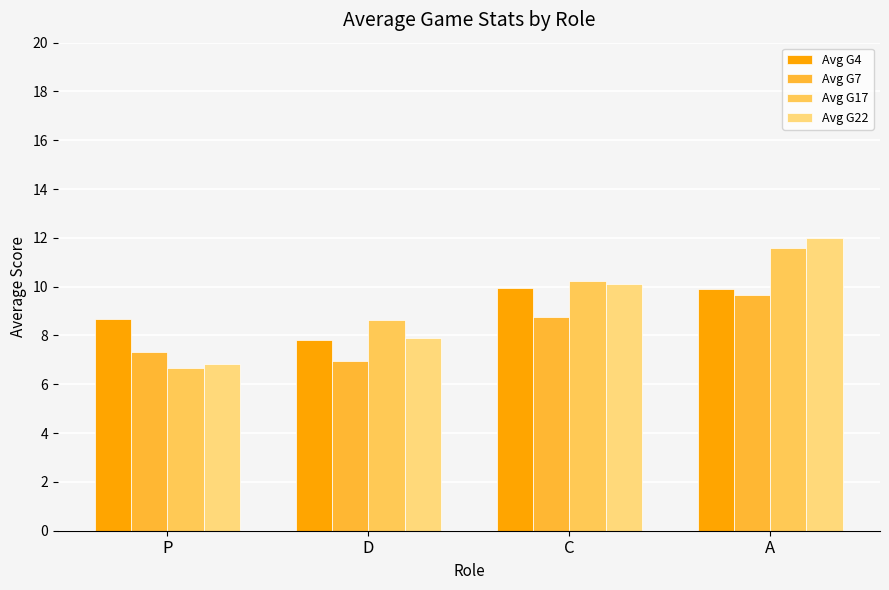

Reading left to right, what are all the values shown in this chart?

Avg G4: P=8.7	D=7.8	C=9.9	A=9.9
Avg G7: P=7.3	D=6.9	C=8.8	A=9.7
Avg G17: P=6.7	D=8.6	C=10.2	A=11.6
Avg G22: P=6.8	D=7.9	C=10.1	A=12.0